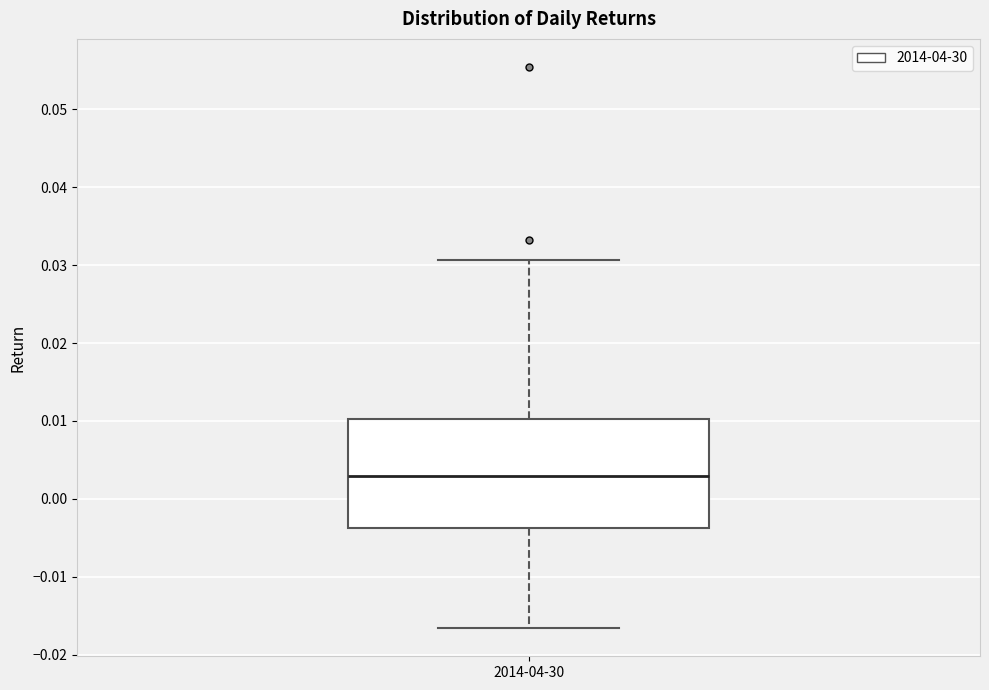

Where is the lower edge of the box for 2014-04-30 on the y-axis? The values are not printed on the chart, so give them approximately, as read against the axis.

-0.004